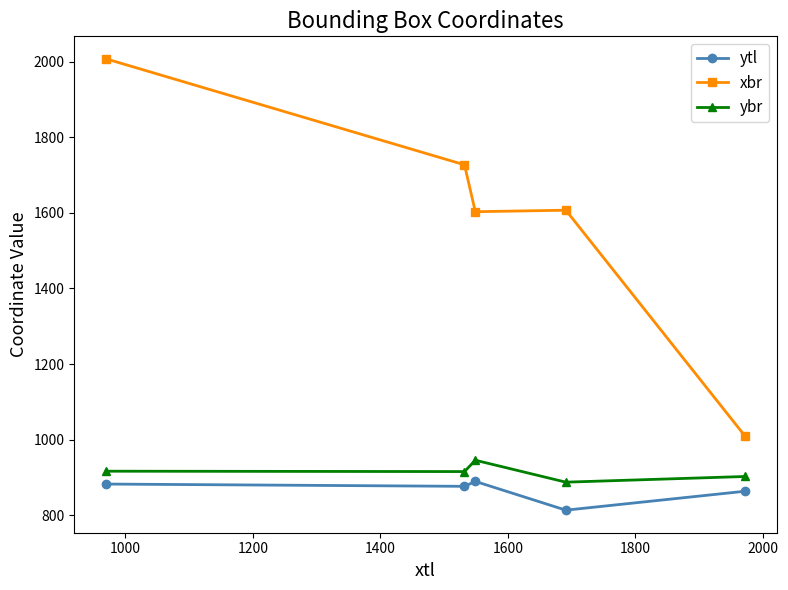

Count the number of data series in this chart.

3